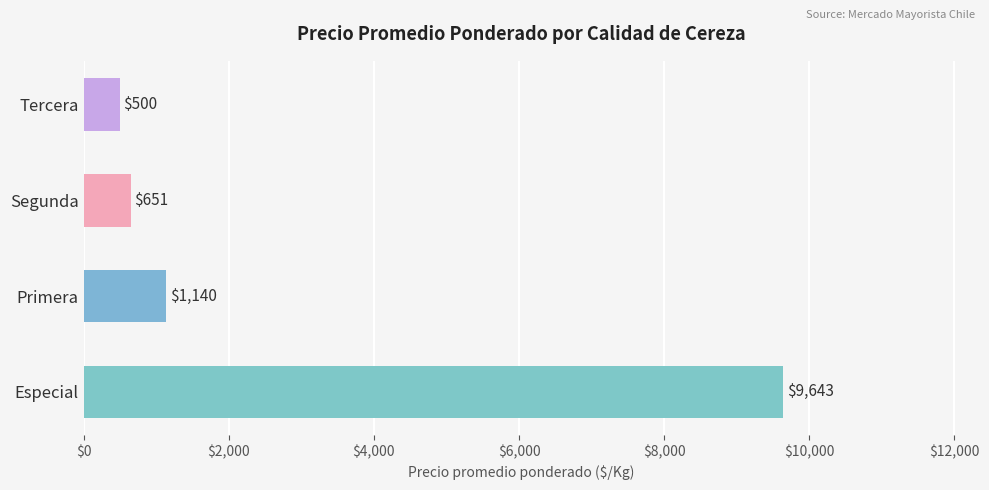

Reading bottom to top, extract all data points from this chart.

Especial=9643	Primera=1140	Segunda=651	Tercera=500